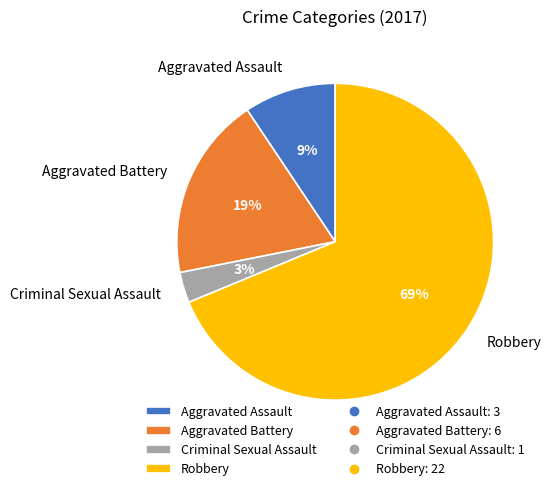

To the nearest percent, what is the difference between the Criminal Sexual Assault and Aggravated Battery slice percentages?

16%